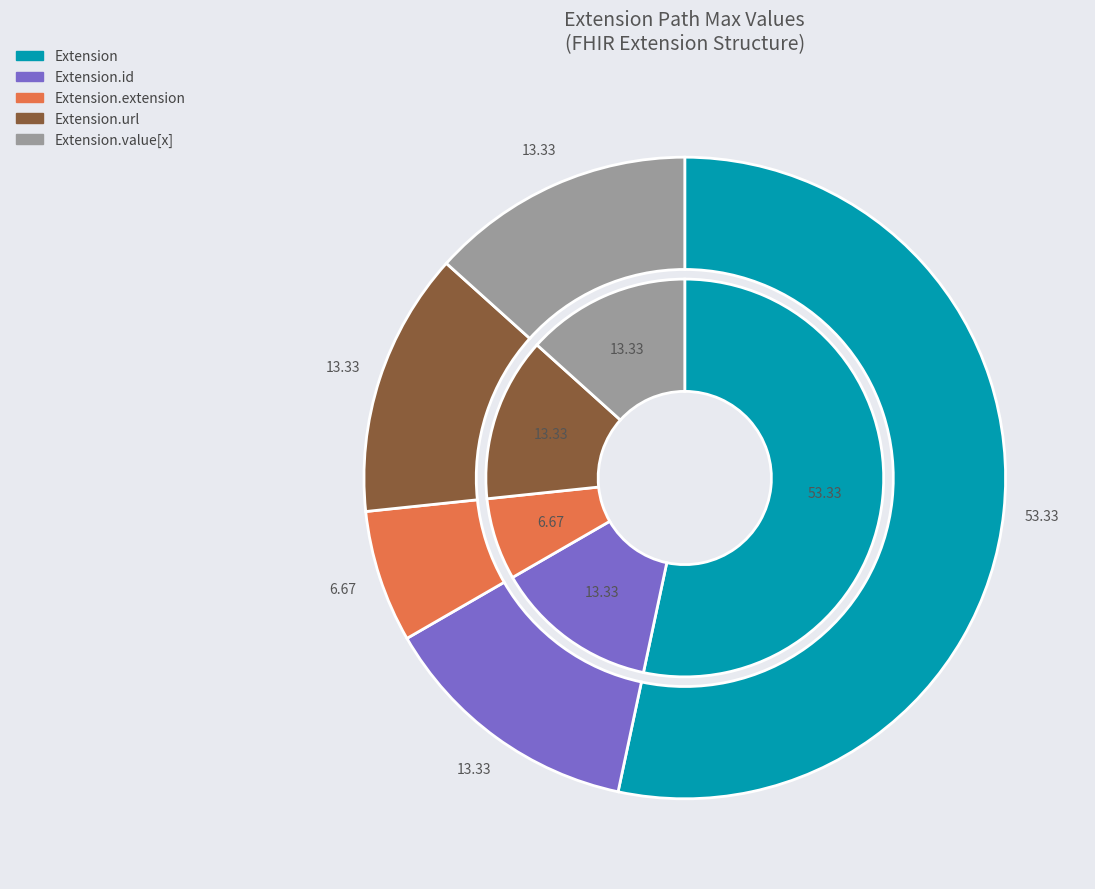

Approximately how many times larger is the value at Extension.url compared to Extension.value[x]?

1.0